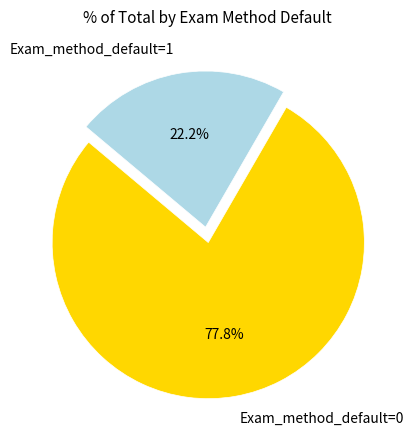

What percentage is the Exam_method_default=0 slice, to the nearest percent?

78%